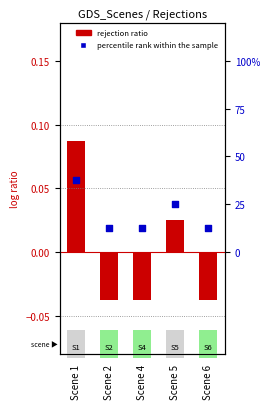

At which category is the sum across all series the highest?

Scene 1